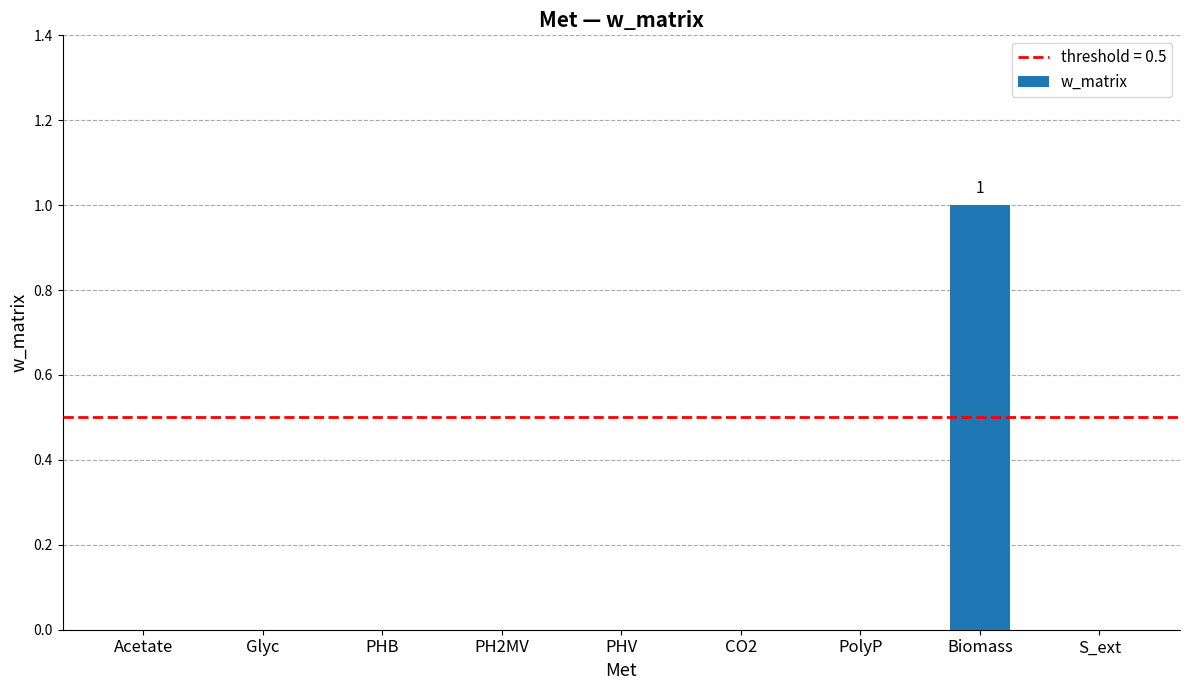

Is it true that the value at Acetate is 0?

True